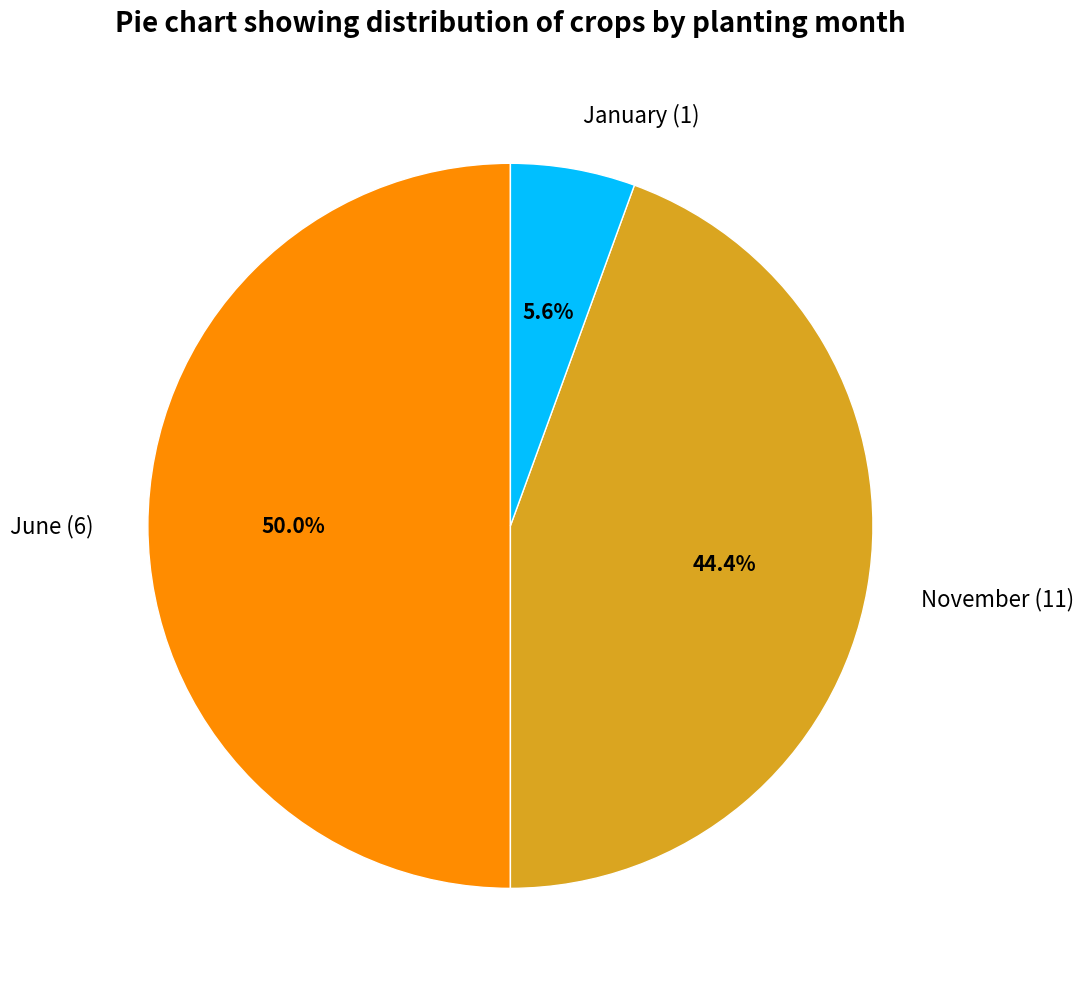

Does November (11) account for over 50% of the chart?

No